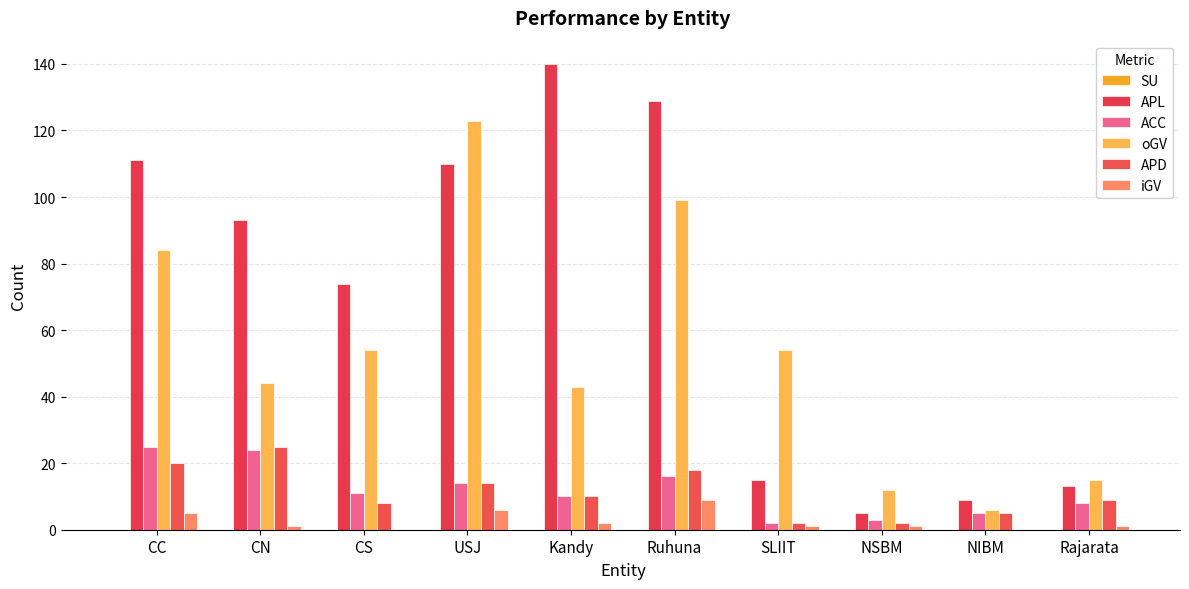

Are the bars grouped side by side (vs. stacked)?

Yes